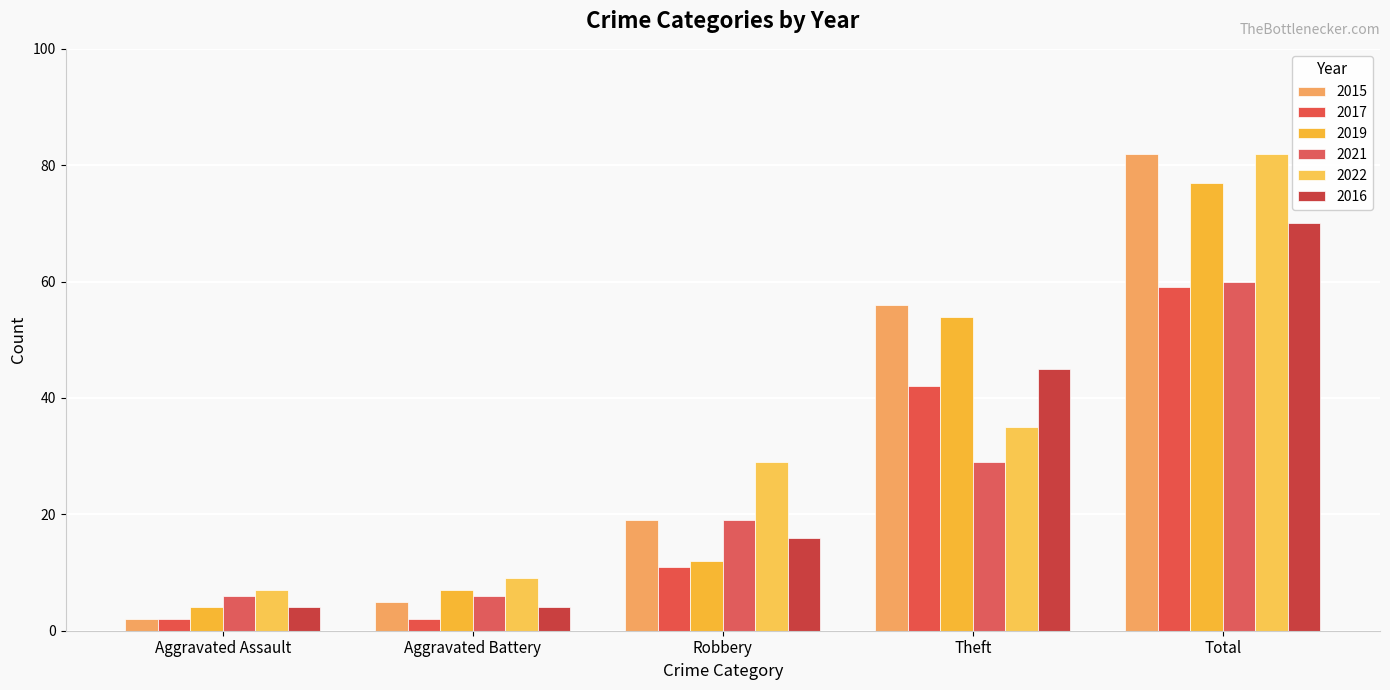

What is the minimum value shown in the chart?

2